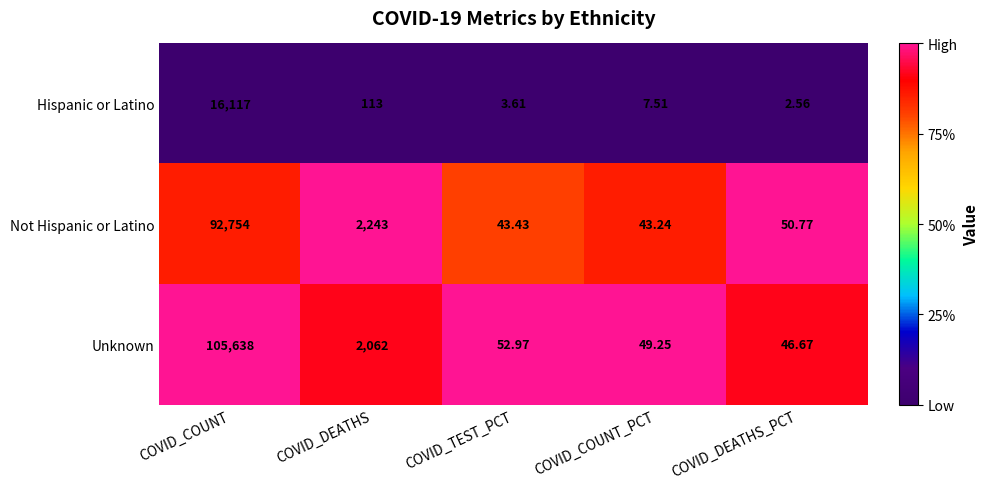

At which label does Unknown reach its peak?

COVID_COUNT